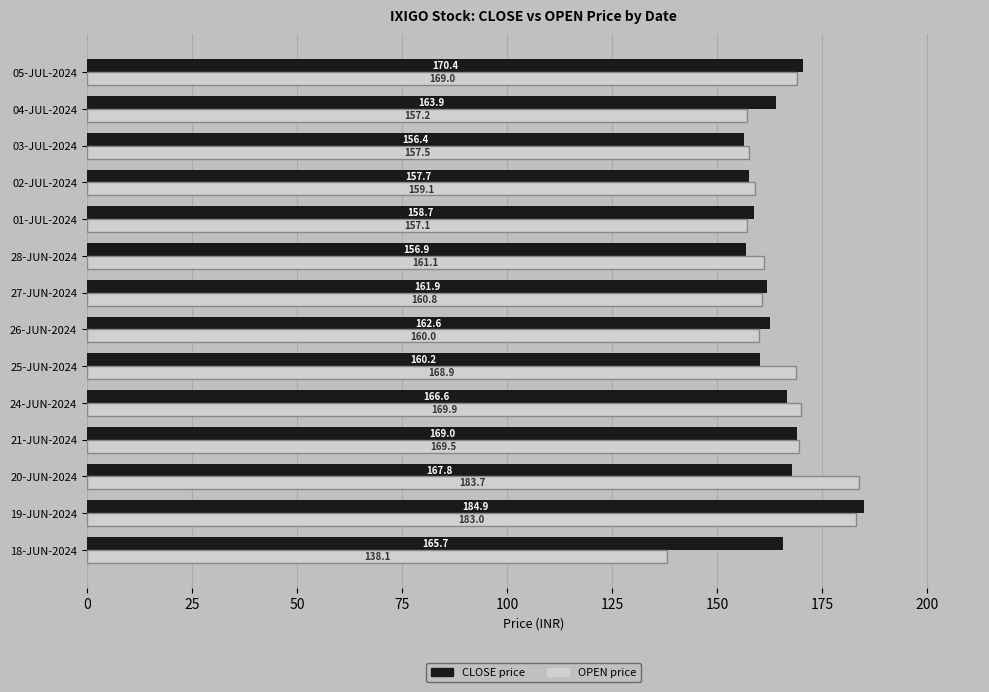

How many distinct data groups are displayed?

2